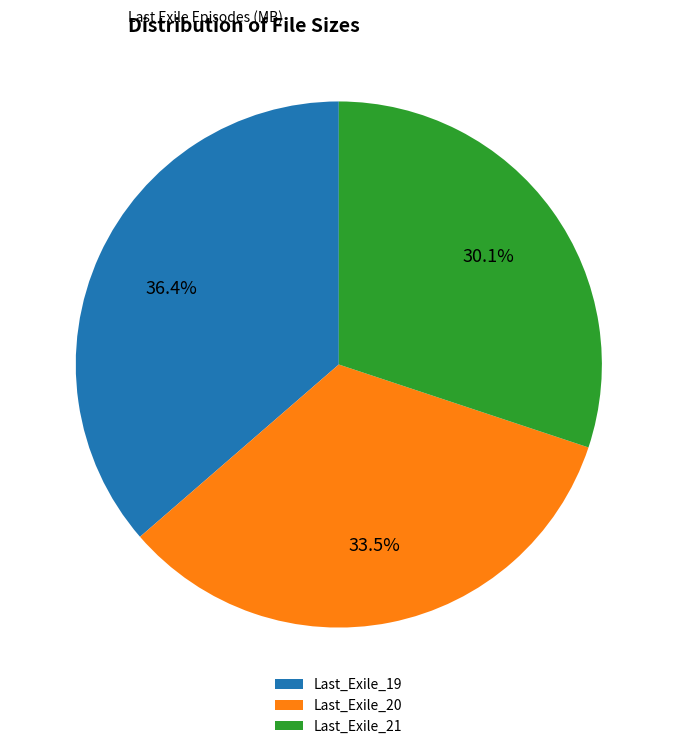

Rank the categories by value from lowest to highest.

Last_Exile_21, Last_Exile_20, Last_Exile_19